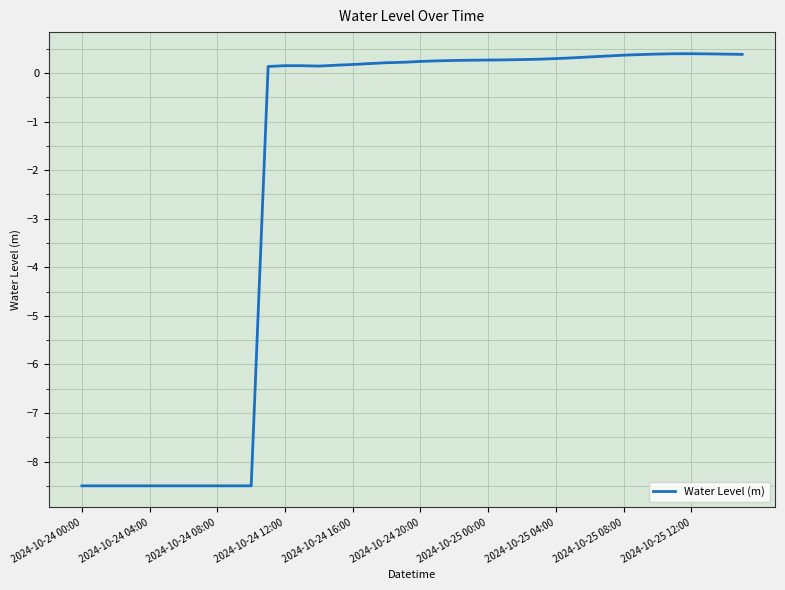

What is the smallest value displayed?

-8.5